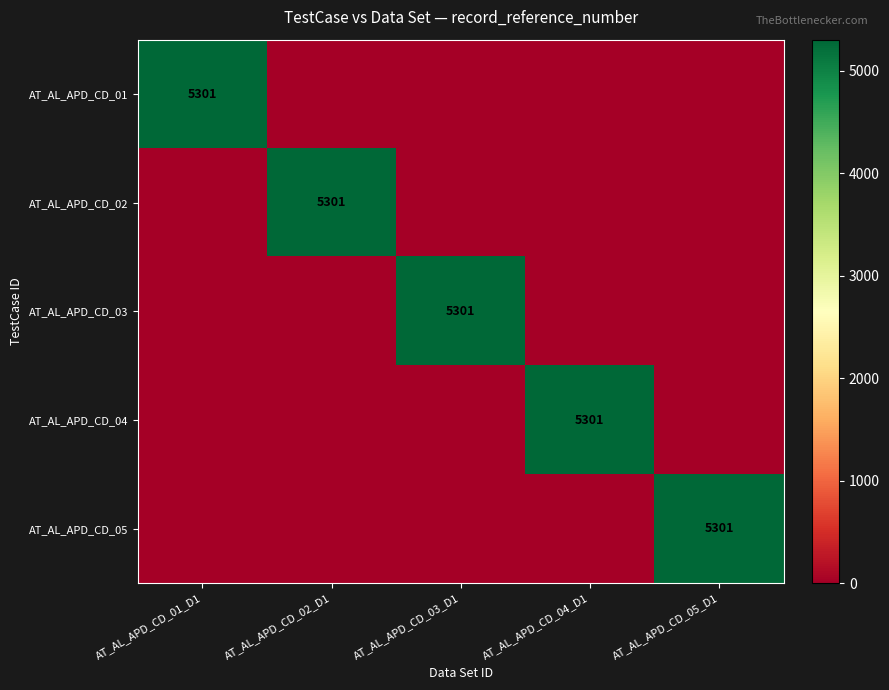

The value of AT_AL_APD_CD_05 at AT_AL_APD_CD_05_D1 is 5301. True or false?

True